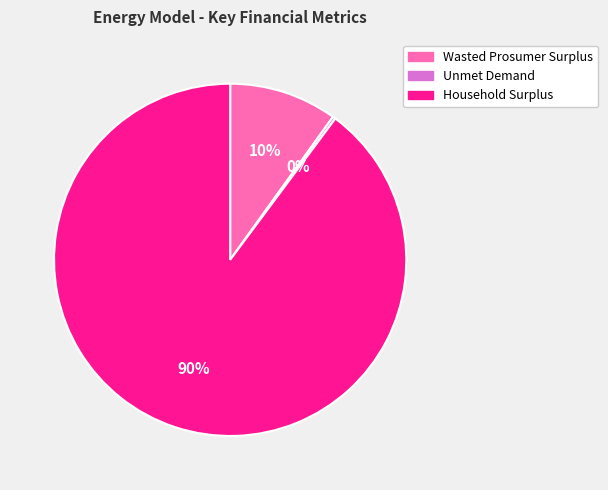

To the nearest percent, what is the difference between the largest and smallest slice percentages?

90%